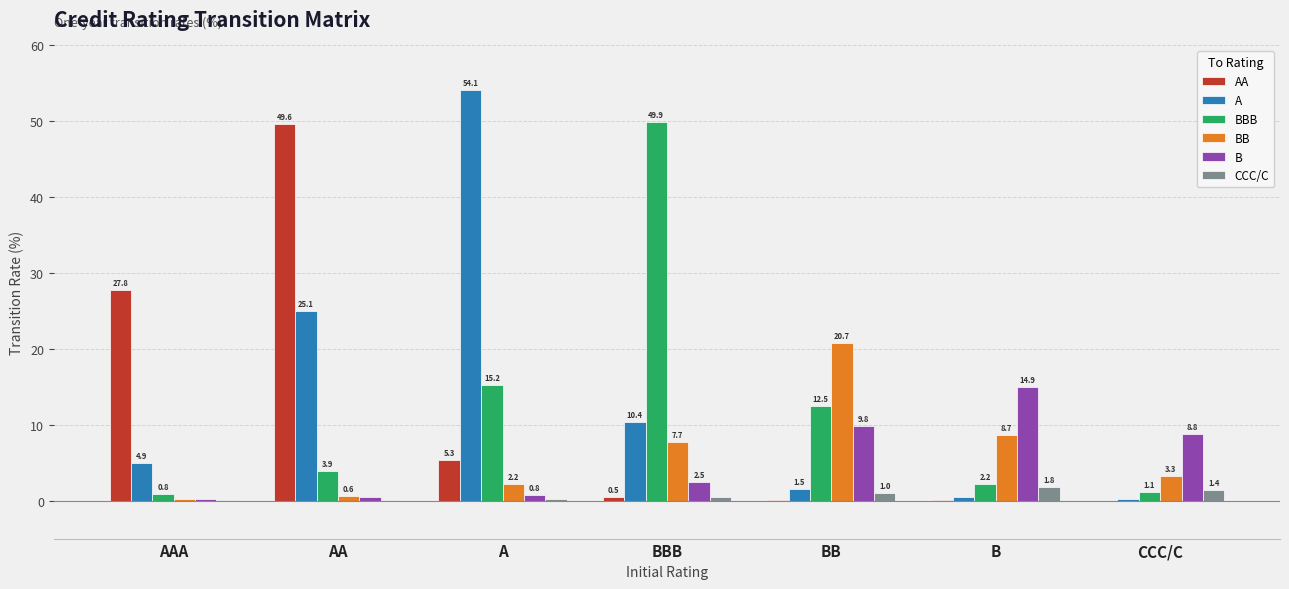

At which category is the sum across all series the highest?

AA